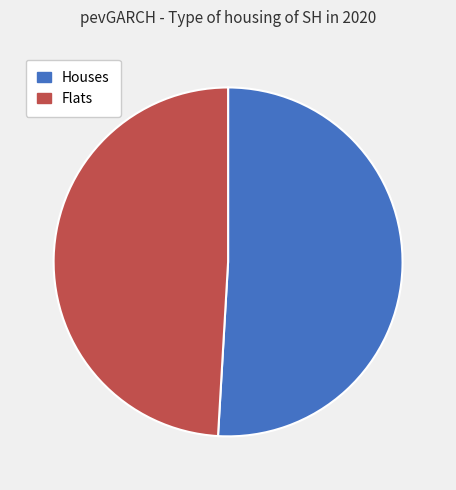

Is it true that Houses is 38% of the pie?

False